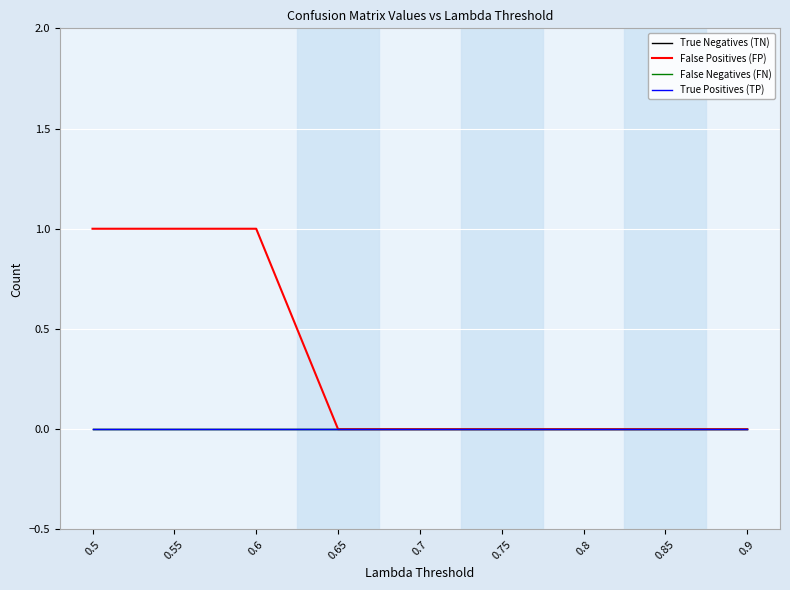

Reading left to right, transcribe all the data shown in this chart.

True Negatives (TN): 0	0	0	0	0	0	0	0	0
False Positives (FP): 1	1	1	0	0	0	0	0	0
False Negatives (FN): 0	0	0	0	0	0	0	0	0
True Positives (TP): 0	0	0	0	0	0	0	0	0